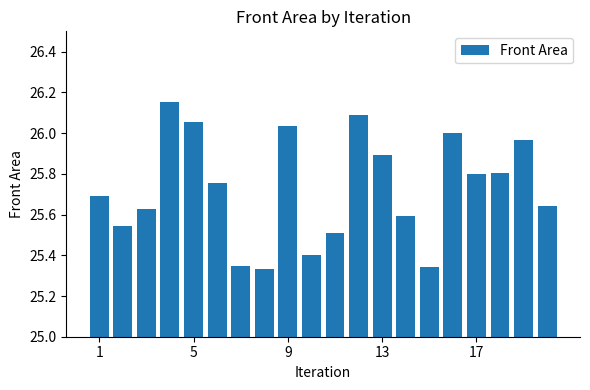

What is the difference between the maximum and minimum values?

0.8